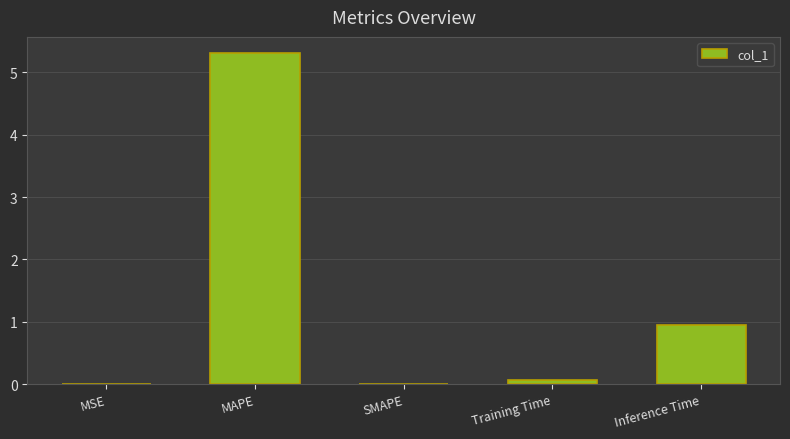

What is the approximate value at Inference Time?

0.9